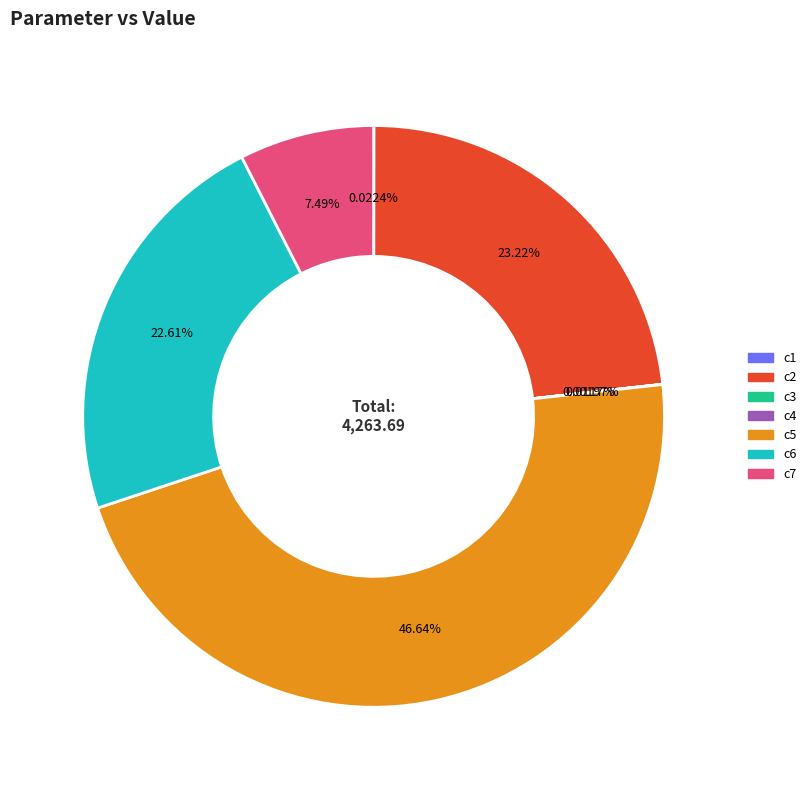

Is c7 the majority of the pie?

No